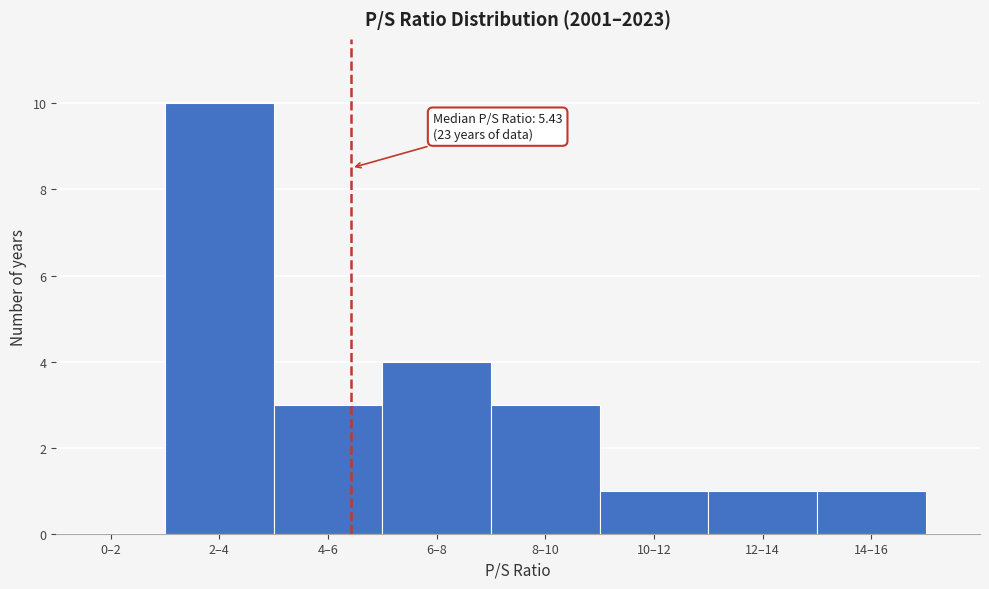

Reading left to right, extract all data points from this chart.

0–2=0	2–4=10	4–6=3	6–8=4	8–10=3	10–12=1	12–14=1	14–16=1